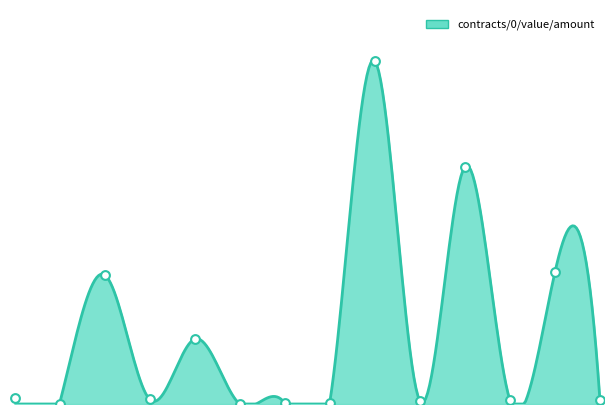

Between 1 and 21, which is larger?

1